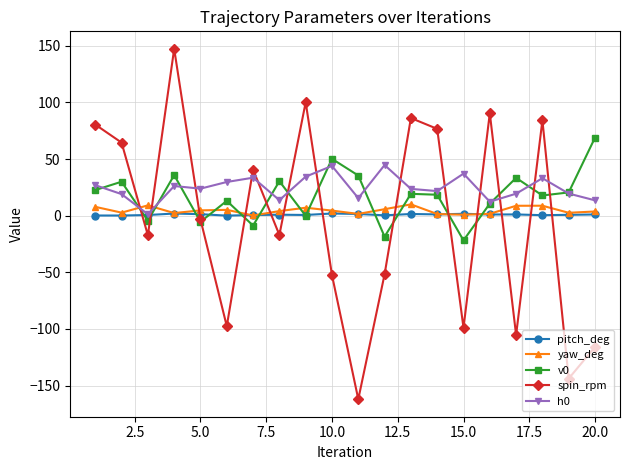

Which series has the widest spread of values?

spin_rpm